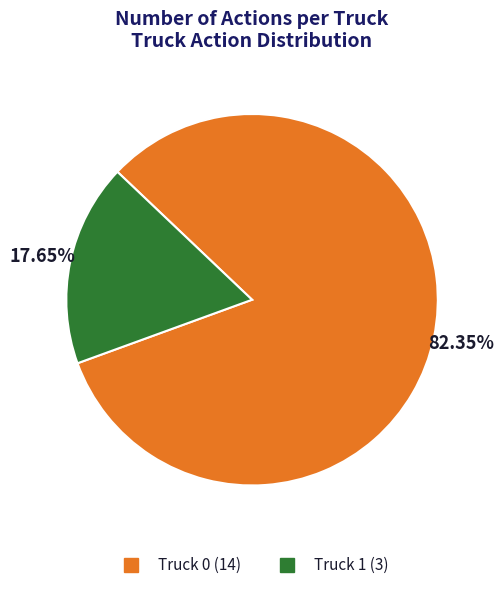

To the nearest percent, what is the combined percentage of Truck 1 and Truck 0?

100%